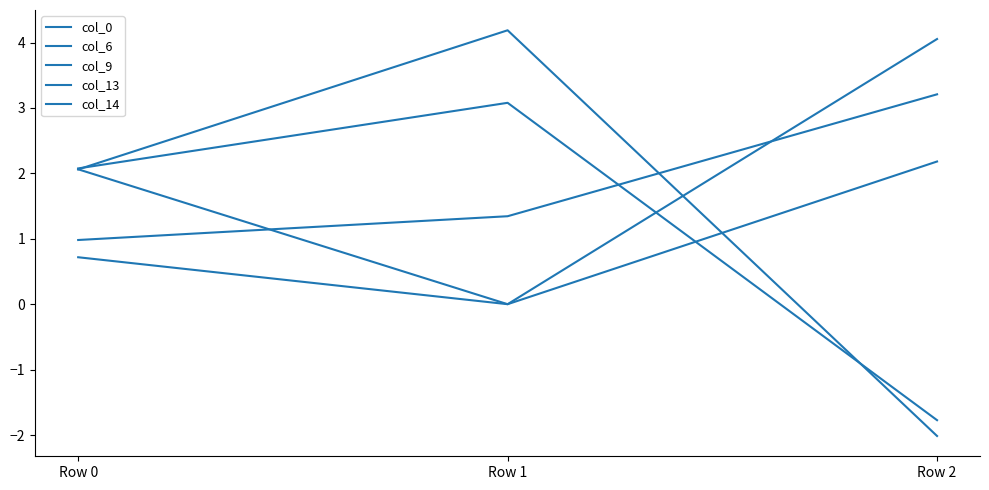

Is it true that col_9 equals -1.2 at Row 2?

False